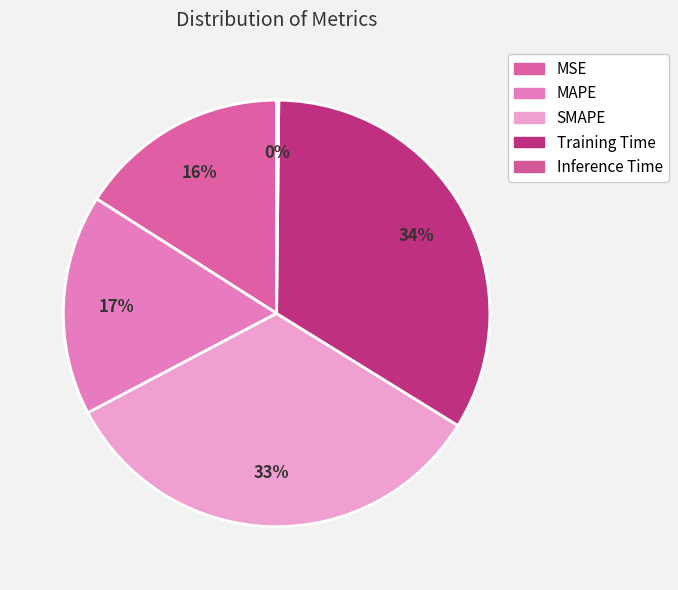

What is the total percentage of Training Time and SMAPE?

67.1%